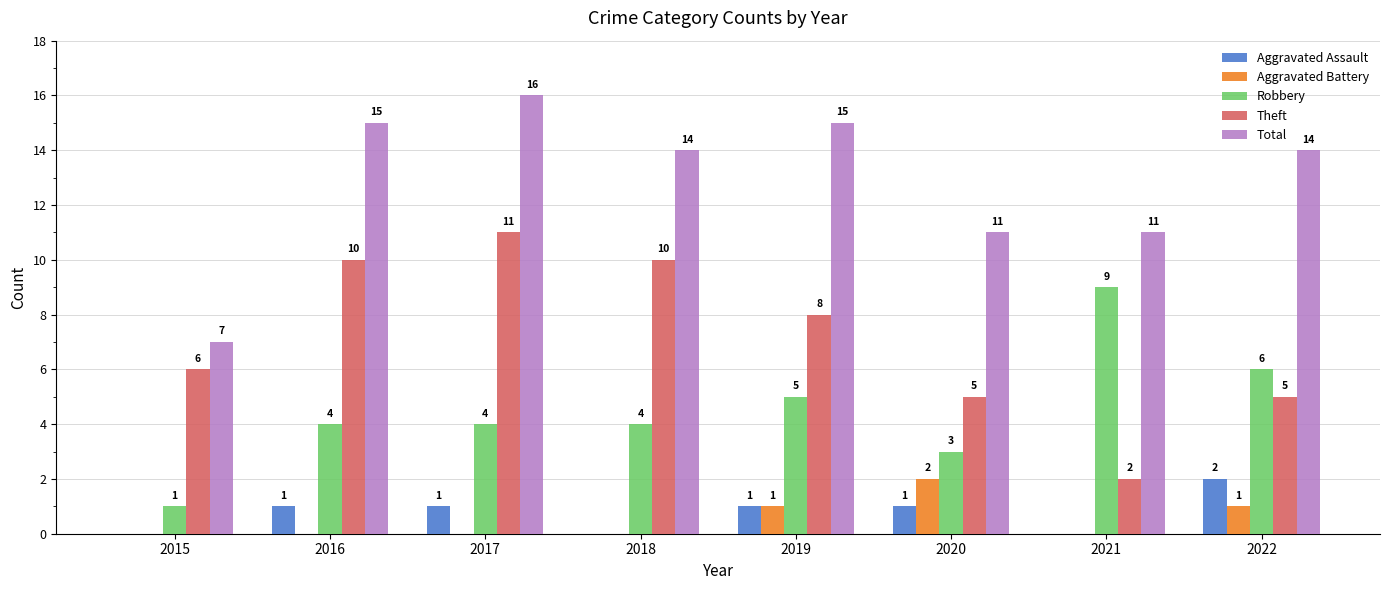

Between 2018 and 2020, which series saw the biggest shift?

Theft